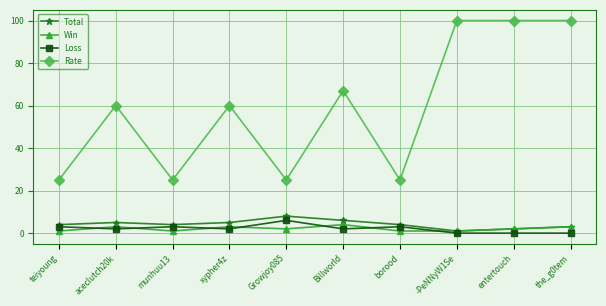

What is the maximum value shown in the chart?

100